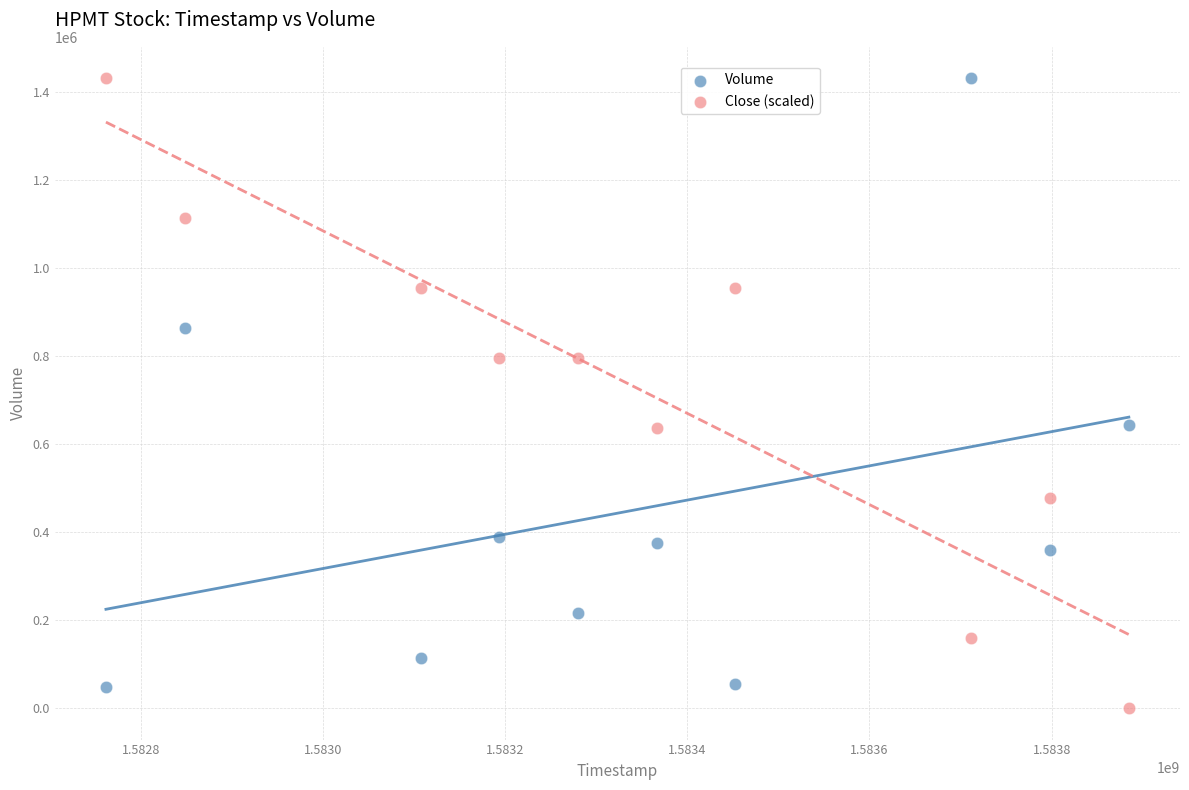

What is the X range (max minus min) for the scatter plot?

1123200.0